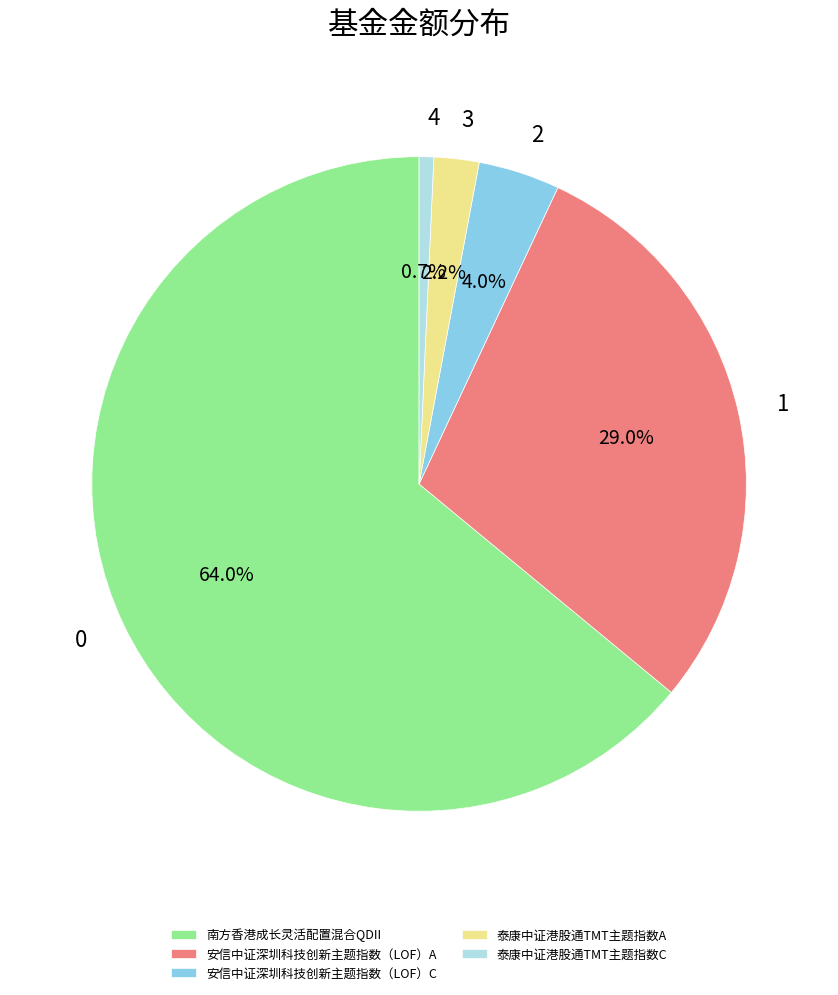

To the nearest percent, what is the combined percentage of 安信中证深圳科技创新主题指数（LOF）C and 泰康中证港股通TMT主题指数A?

6%